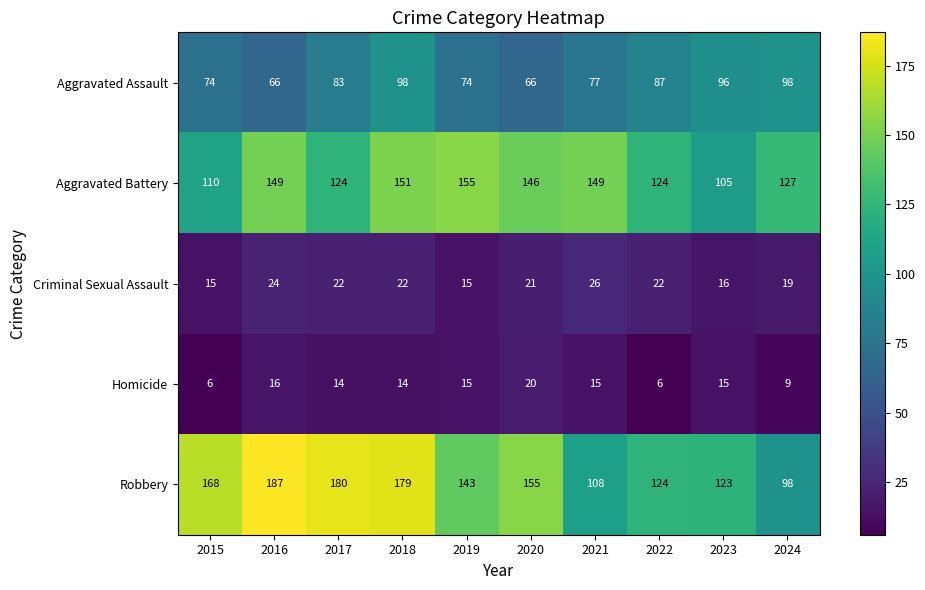

What is the sum of the Aggravated Assault values at 2022 and 2024?

185